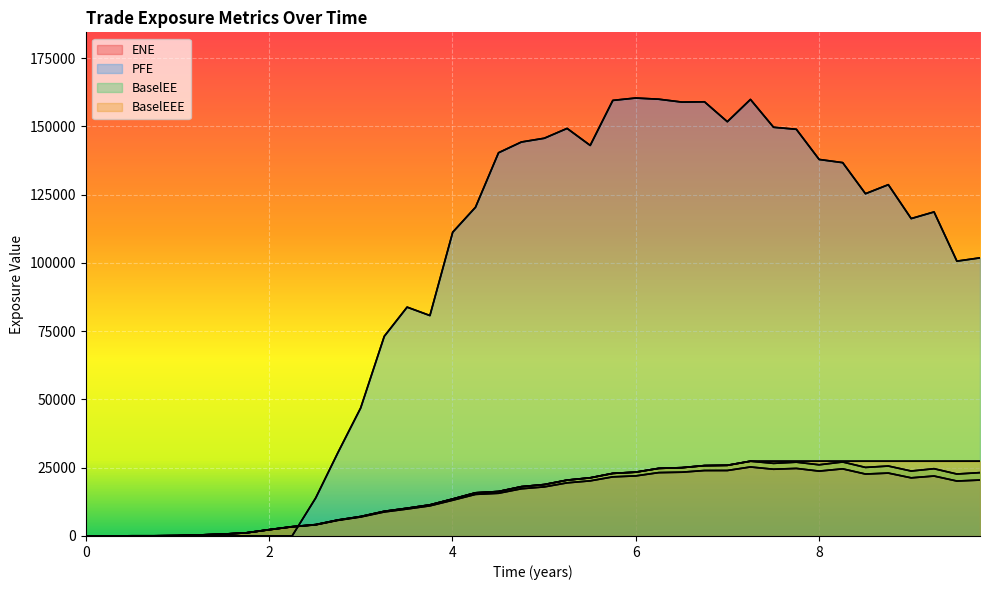

How many categories are shown in the chart?

40